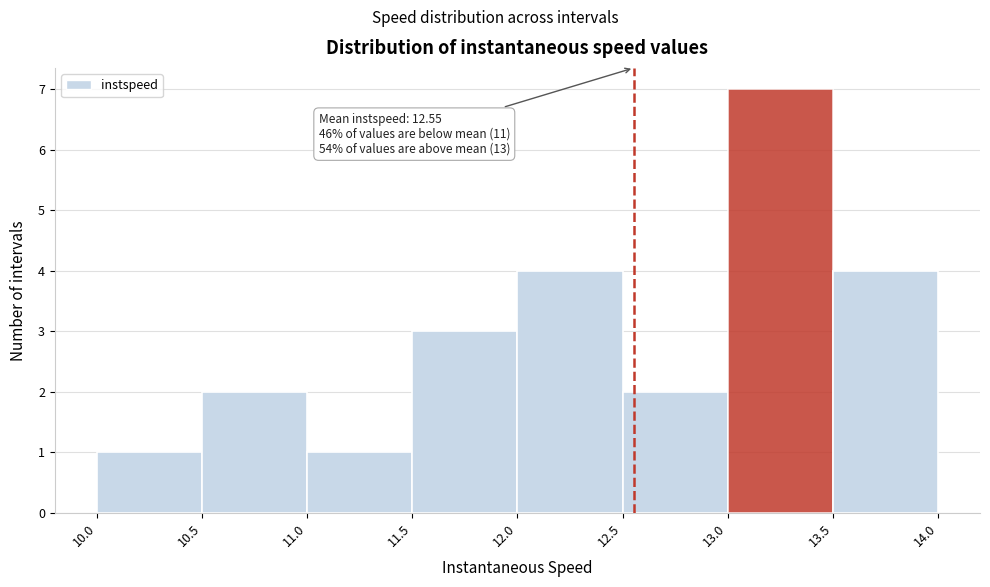

Over which range of the x-axis is the bar tallest?

13.0 to 13.5